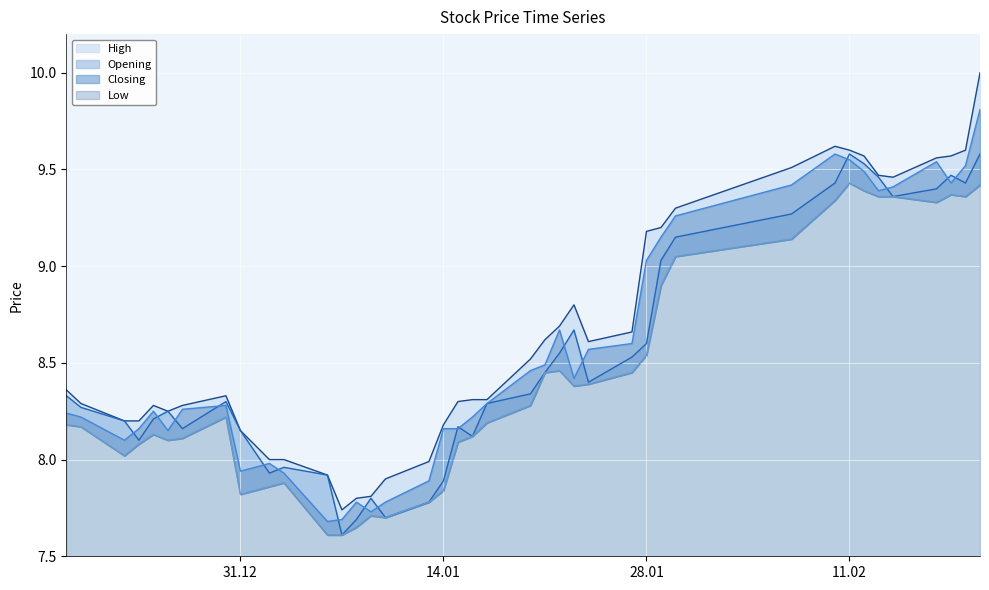

What is the label of the 9th point from the right?

2014-02-10